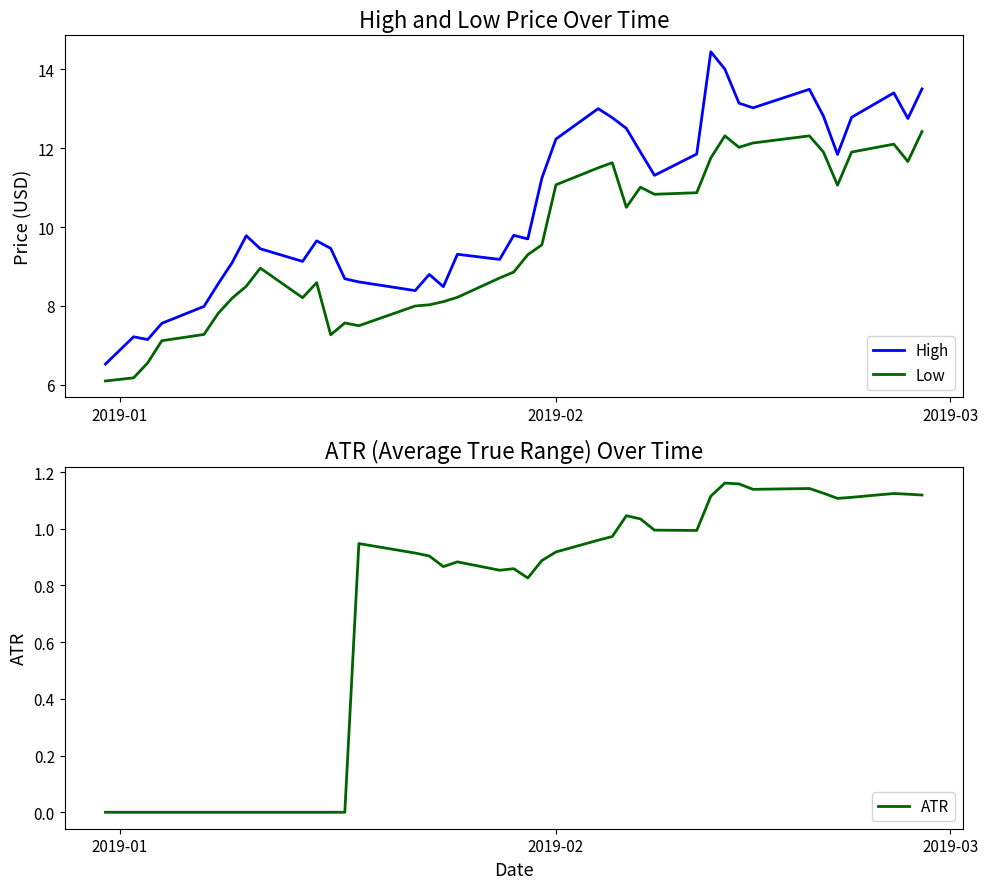

True or false: Low and High cross at least once.

False